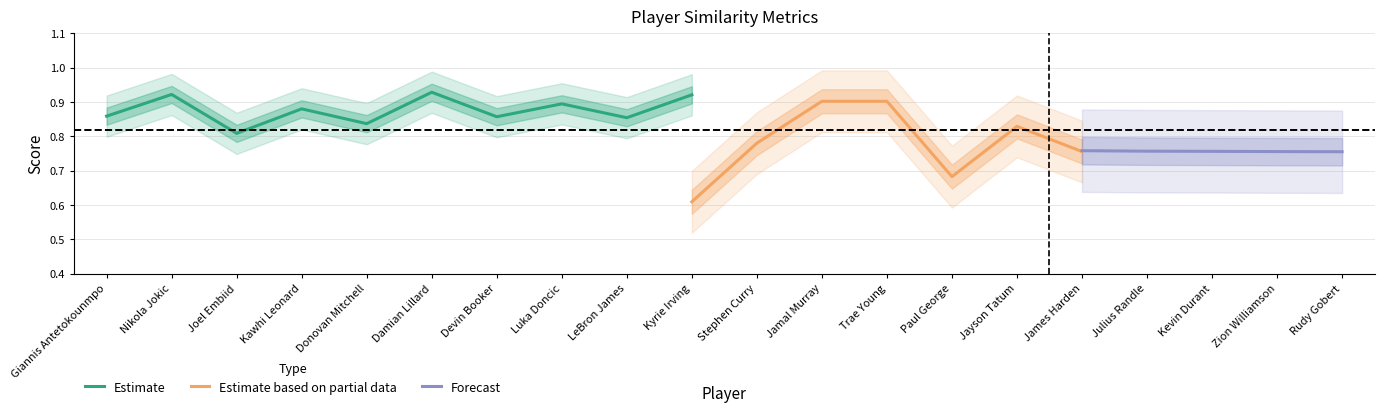

Where is Estimate nearest to the value 0?

Joel Embiid